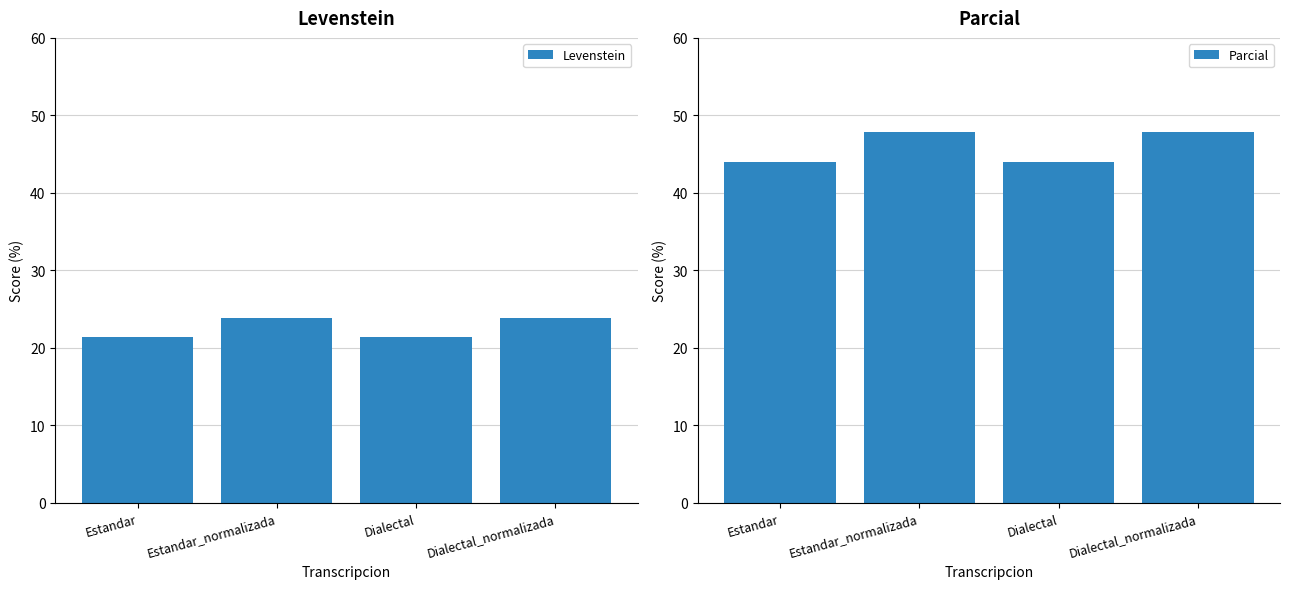

What position from the right is Estandar_normalizada?

3